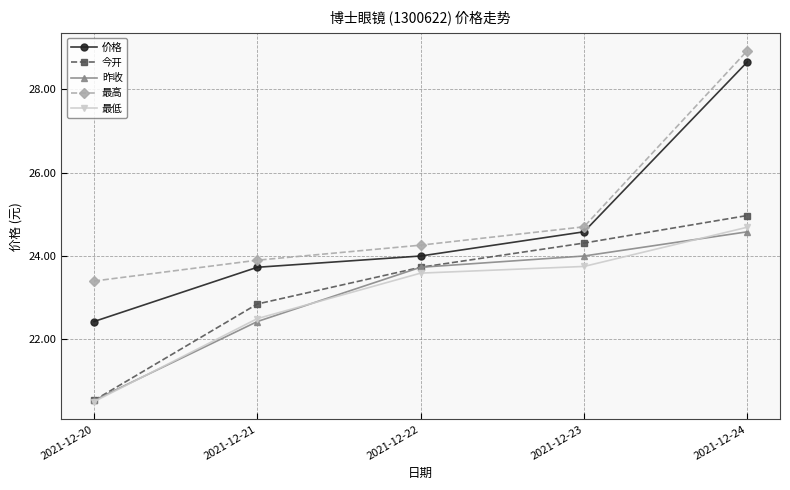

The value of 最高 at 2021-12-22 is 9.3. True or false?

False